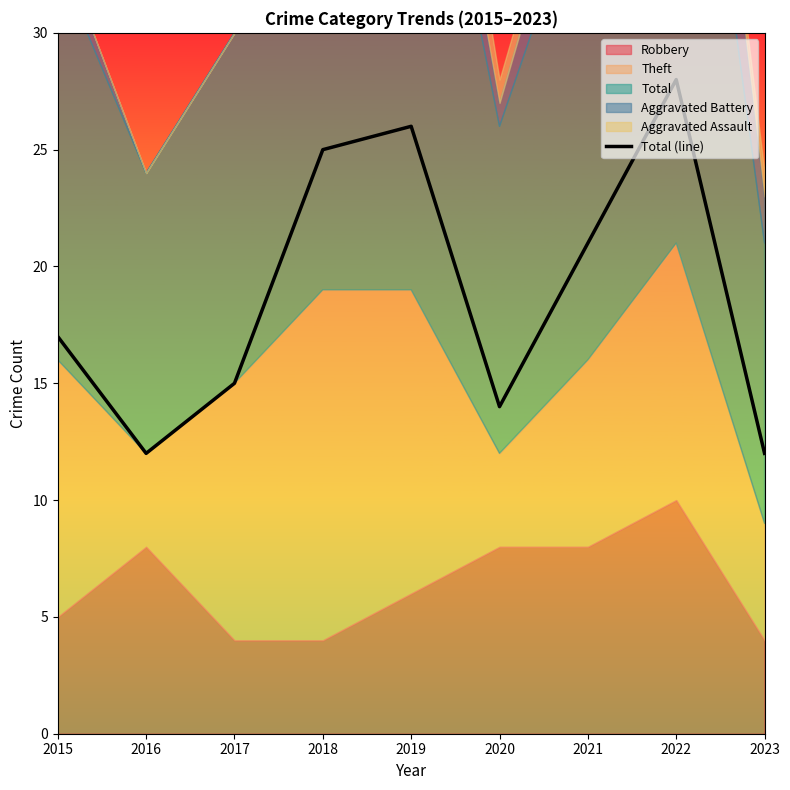

True or false: the data shows 43 at 2022.

False